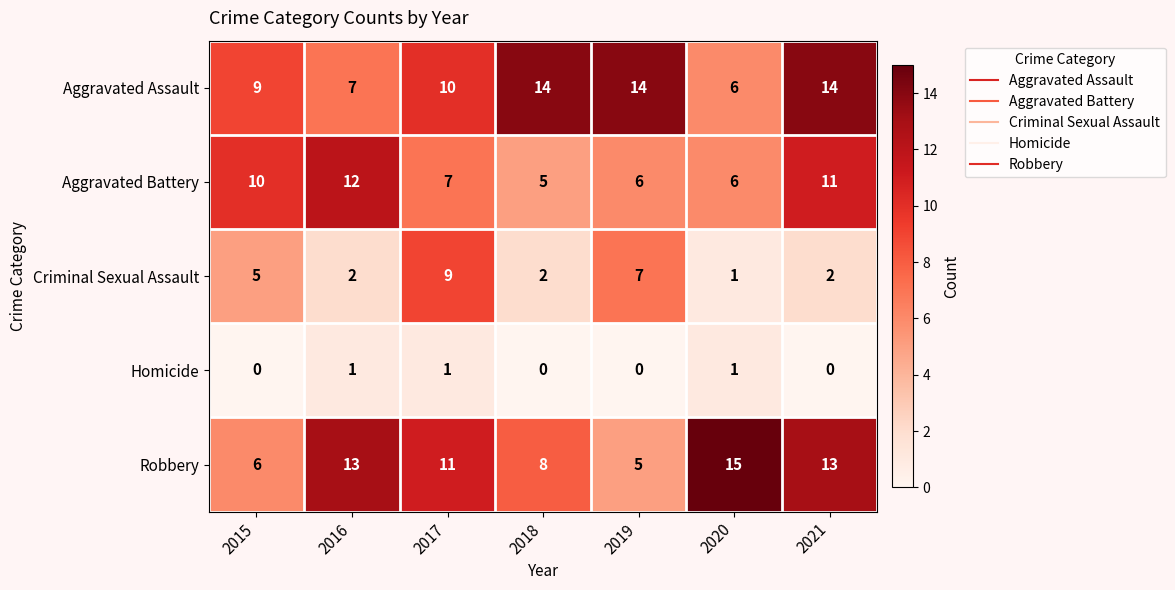

How many data points in Homicide are above 0?

3